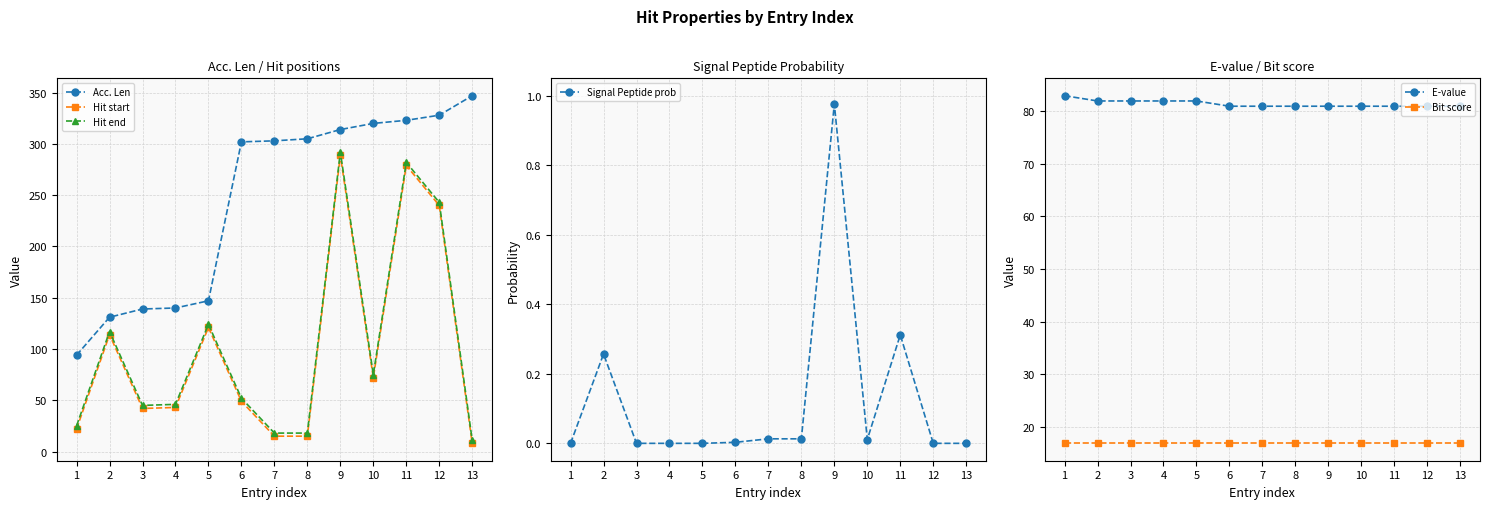

The Bit score series shows 16.8 at 13. True or false?

True